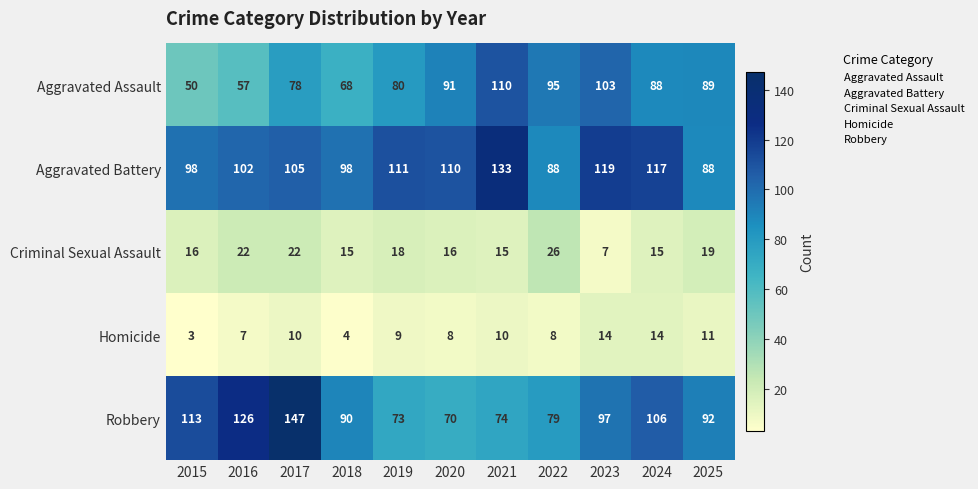

Which series changed the most between 2017 and 2021?

Robbery